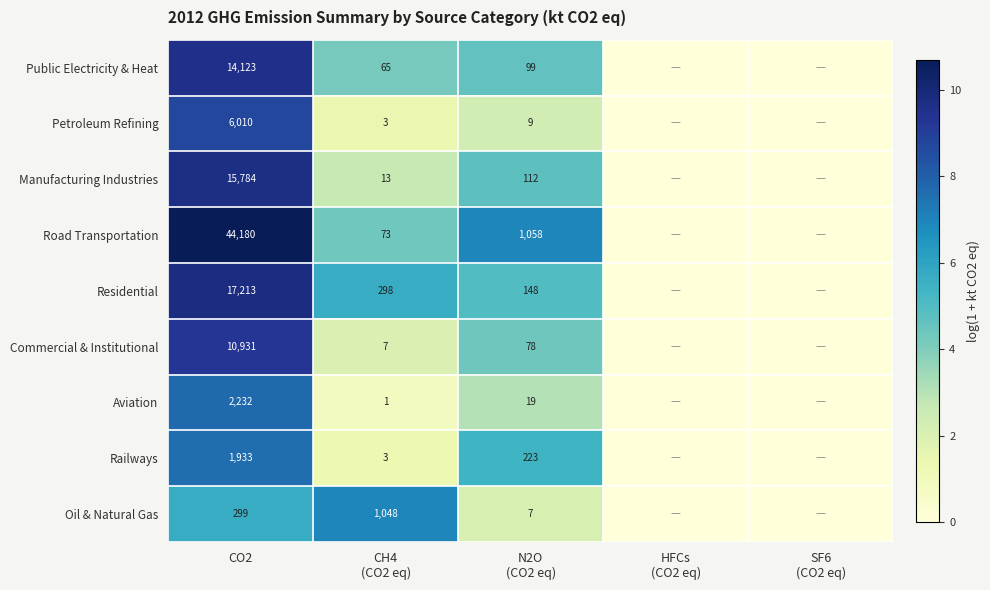

Is it true that Residential equals 17213 at CO2?

True